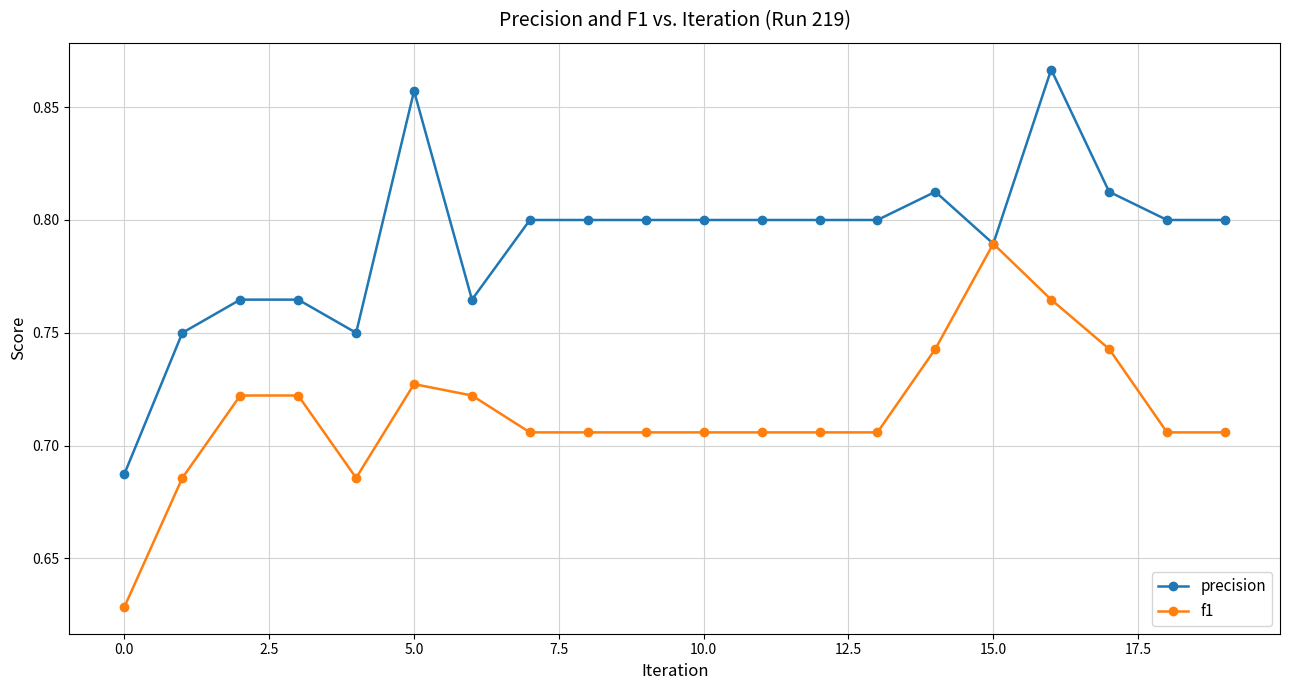

List the series in order of their peak value, highest first.

precision, f1